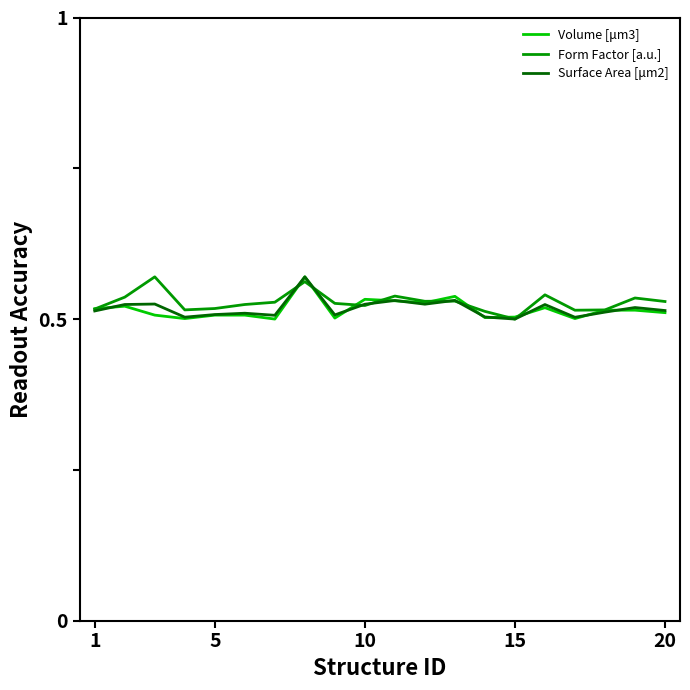

Where is Surface Area [μm2] nearest to the value 0?

15